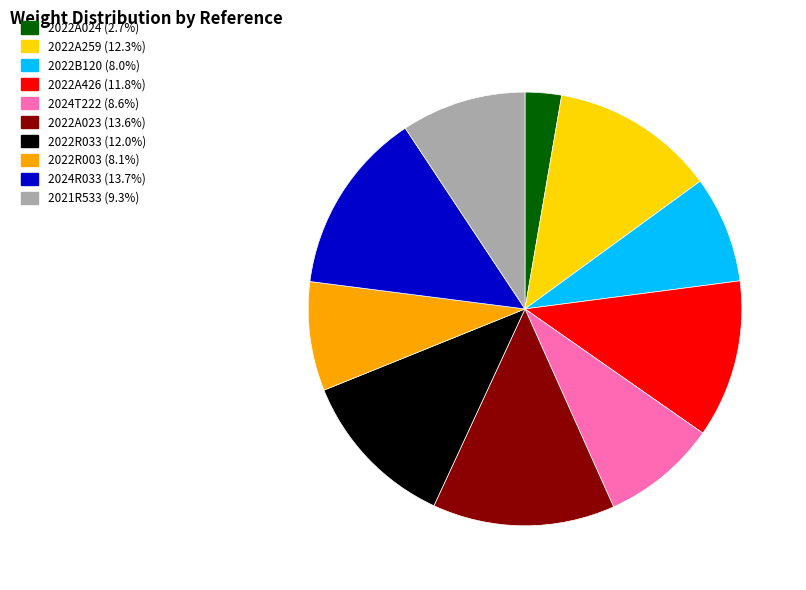

Is there any slice that represents more than half of the pie?

No